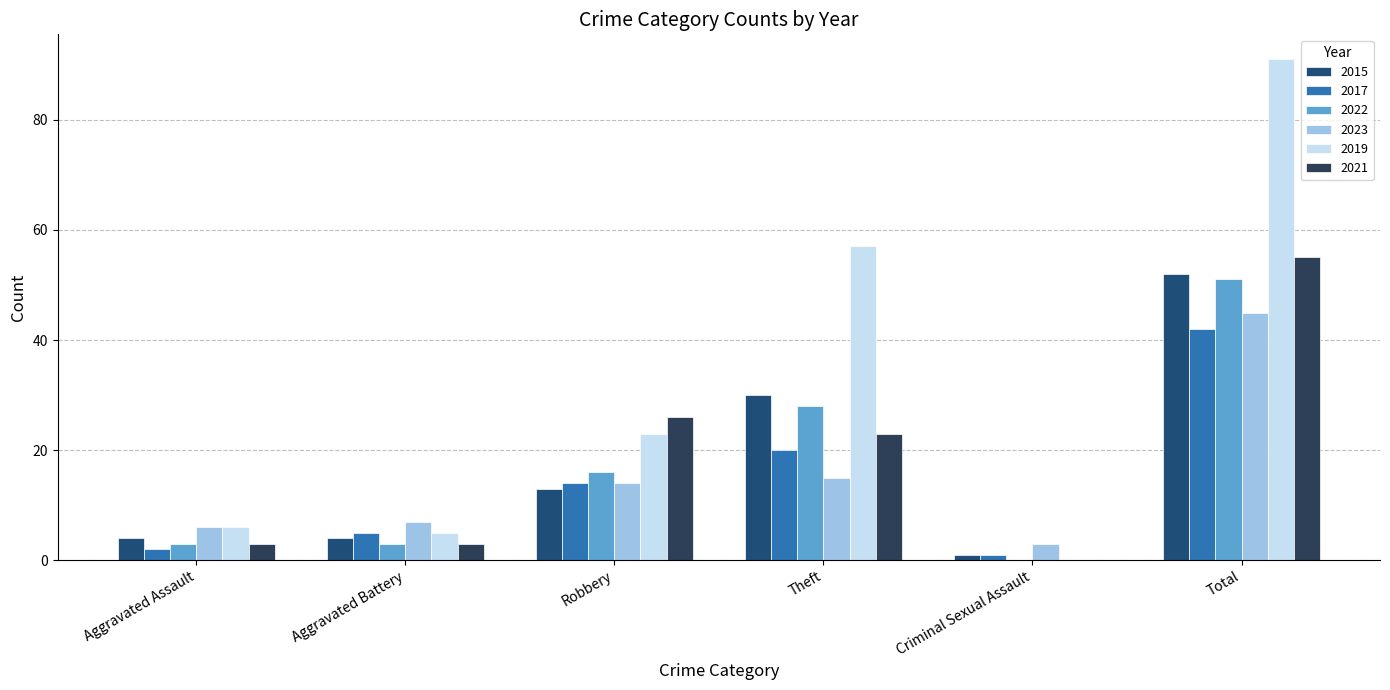

What is the sum of all 2021 values?

110